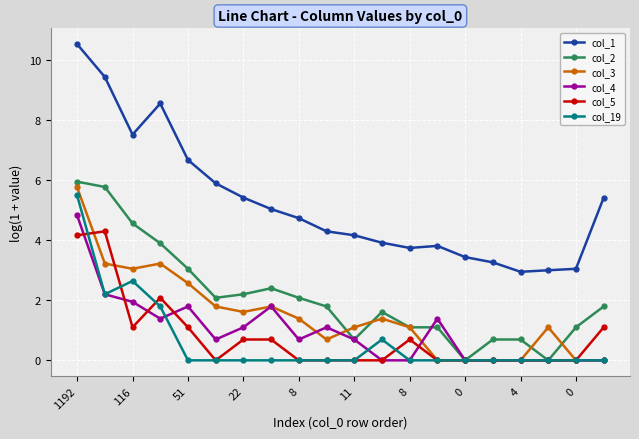

What is the maximum value shown in the chart?

10.5